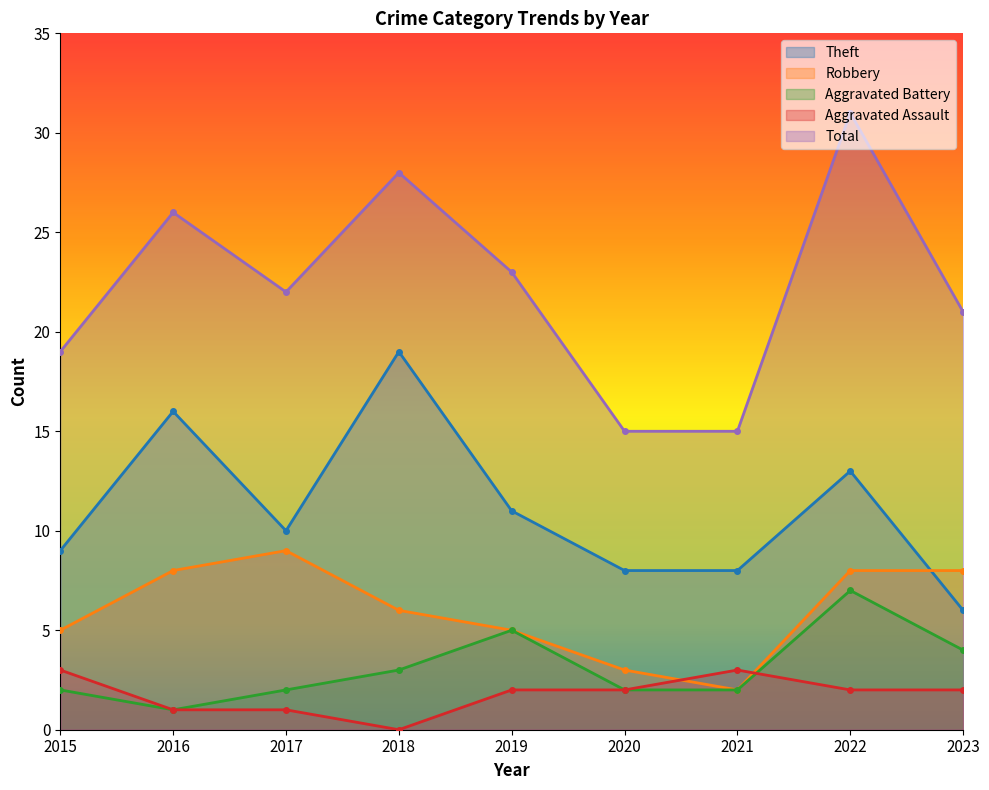

How many interior local peaks does the Robbery series have?

1